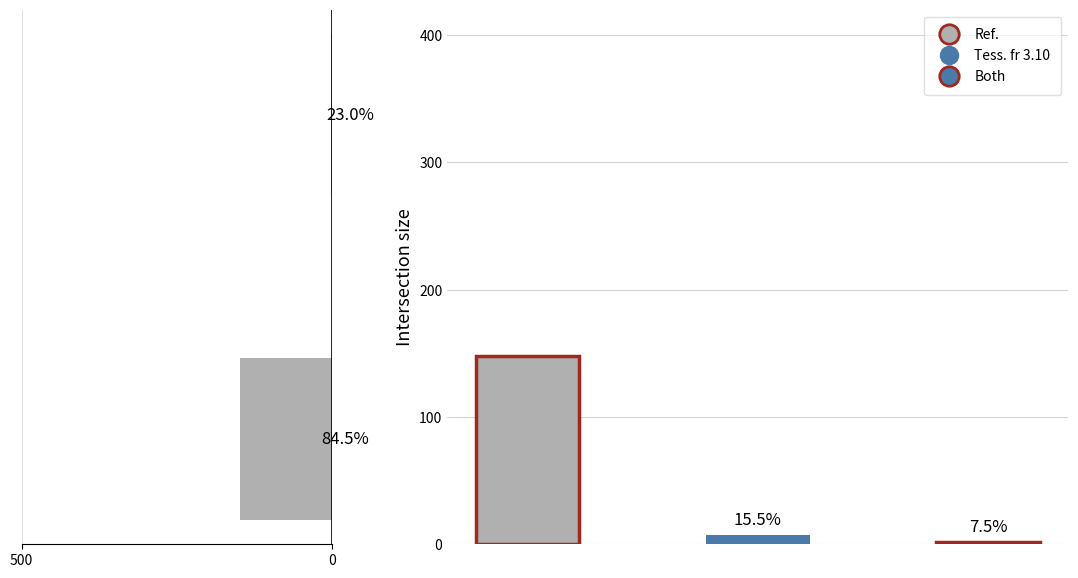

What is the sum of the values at 0 and 500?

150